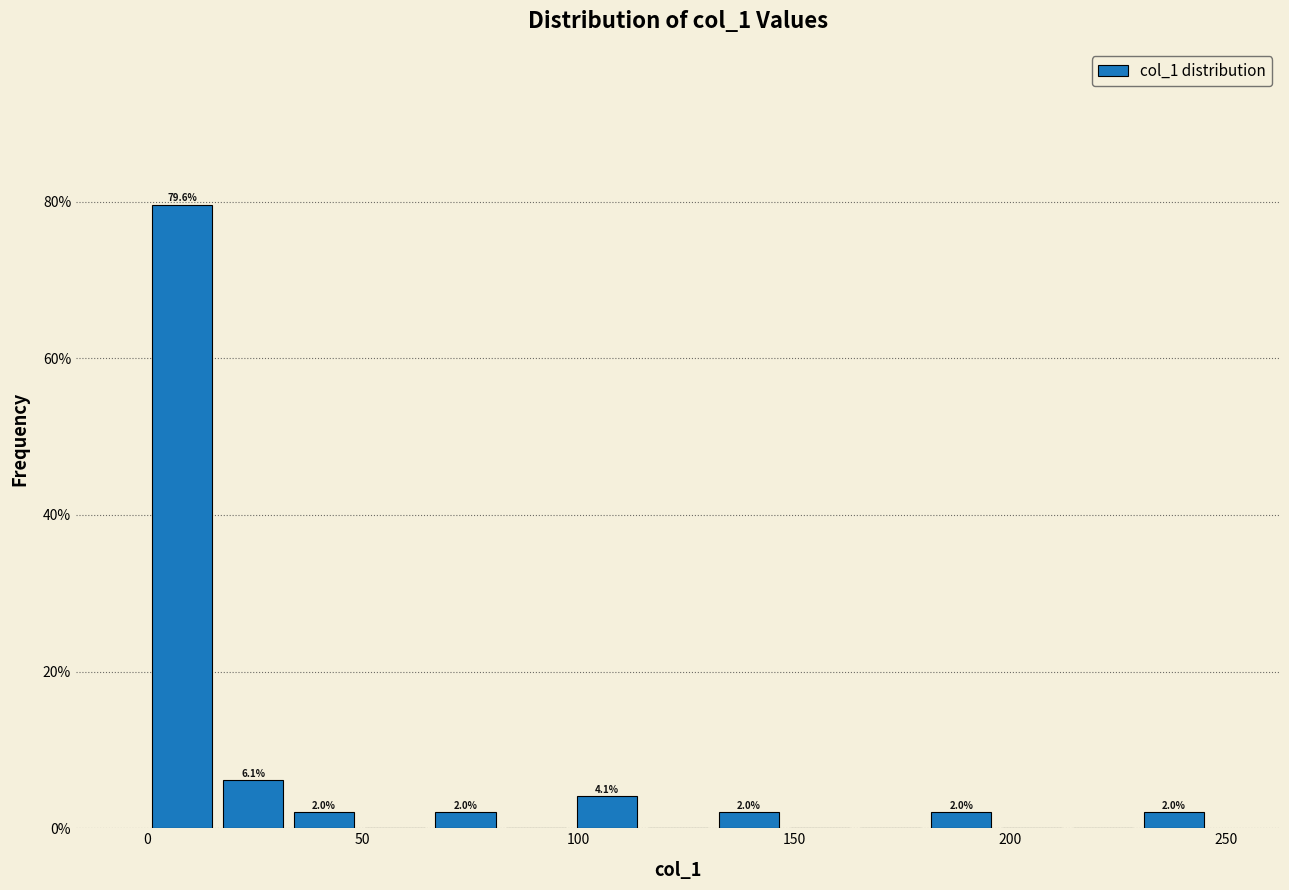

Read against the x-axis, roughly where is the centre of the tallest bar?

10